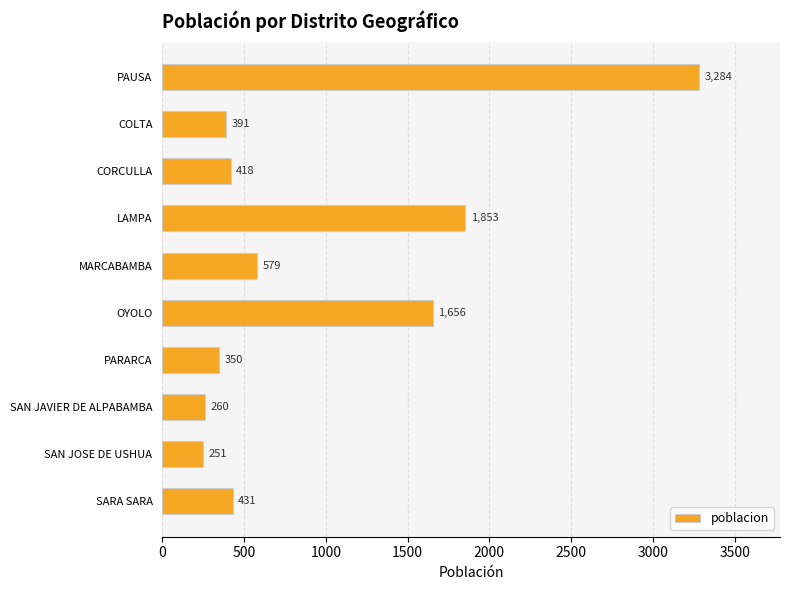

True or false: the data shows 3284 at PAUSA.

True